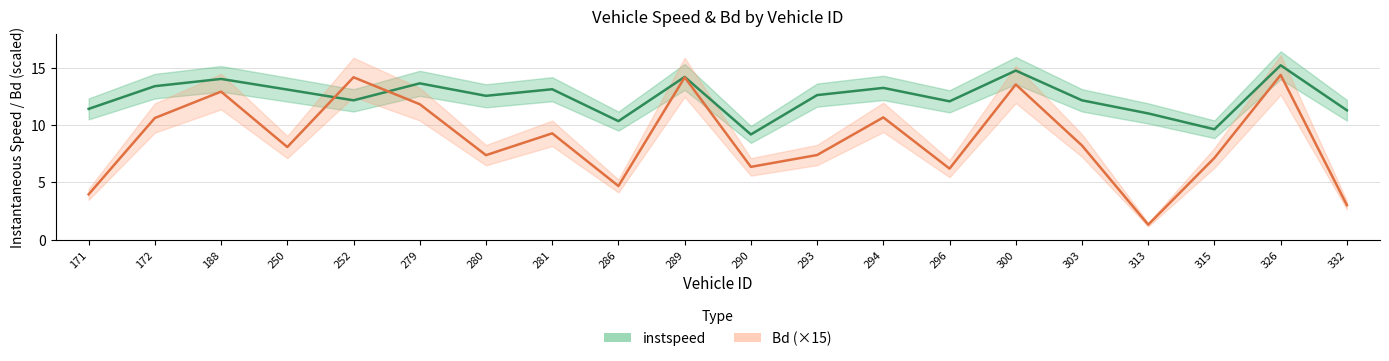

Reading left to right, list all the values displayed in this chart.

instspeed: 11.4	13.4	14.0	13.1	12.2	13.7	12.6	13.1	10.4	14.2	9.2	12.6	13.3	12.1	14.8	12.2	11.0	9.6	15.2	11.3
Bd: 4.0	10.6	12.9	8.1	14.2	11.8	7.4	9.3	4.7	14.2	6.4	7.4	10.7	6.2	13.6	8.2	1.3	7.1	14.4	3.0